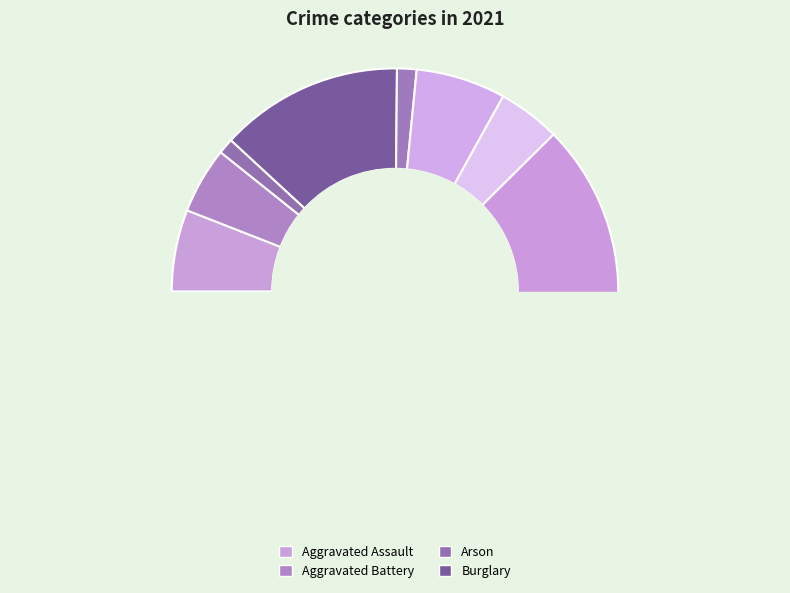

How many slices are in this pie chart?

8